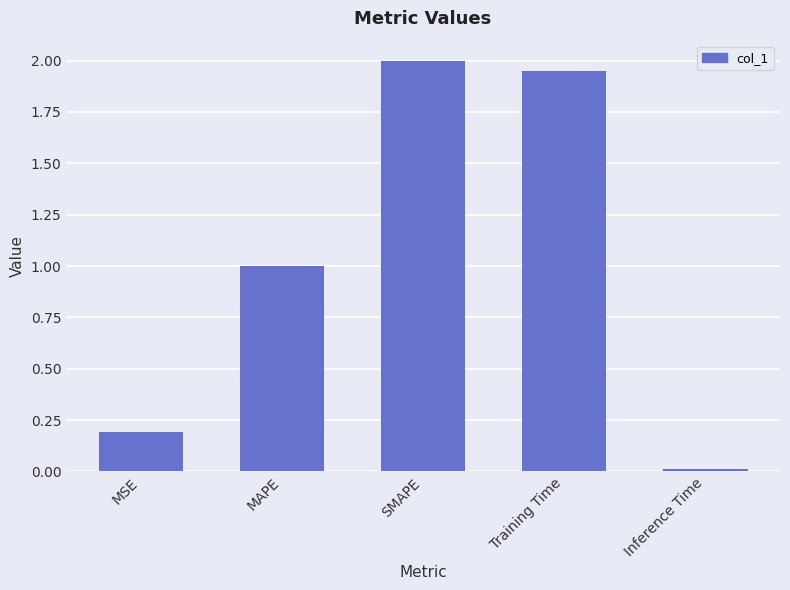

What is the difference between the values at MAPE and Inference Time?

1.0